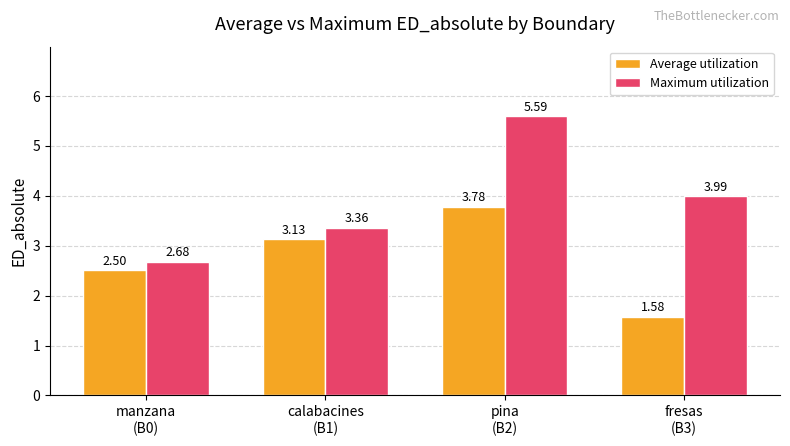

What is the difference between the Maximum utilization values at calabacines
(B1) and pina
(B2)?

2.2